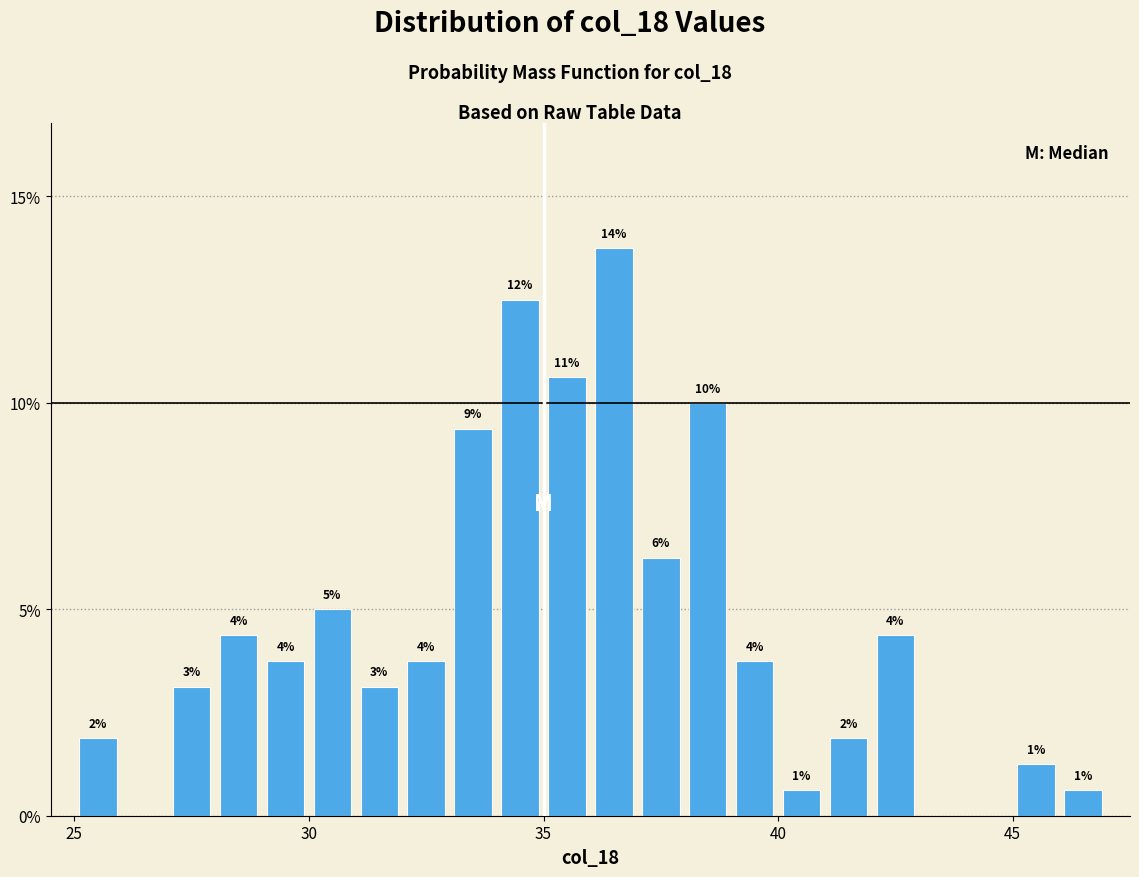

Read against the x-axis, roughly where is the centre of the tallest bar?

36.5